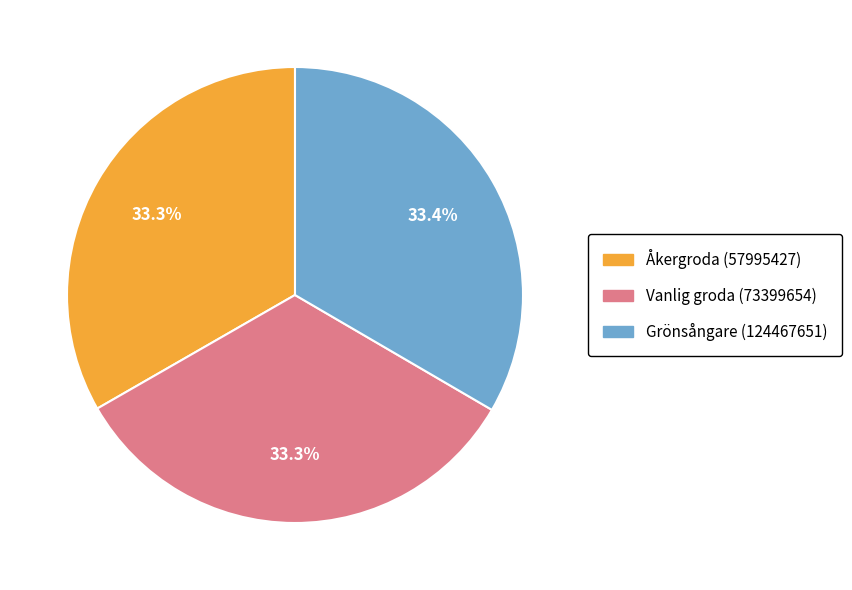

How many segments does this pie chart have?

3